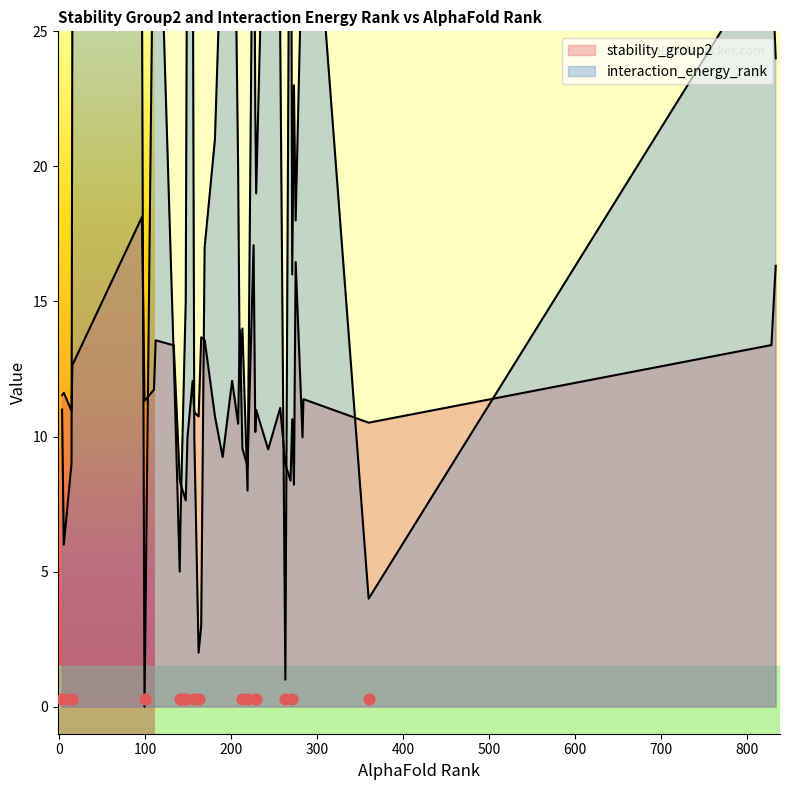

Which series reaches the maximum Y coordinate?

interaction_energy_rank